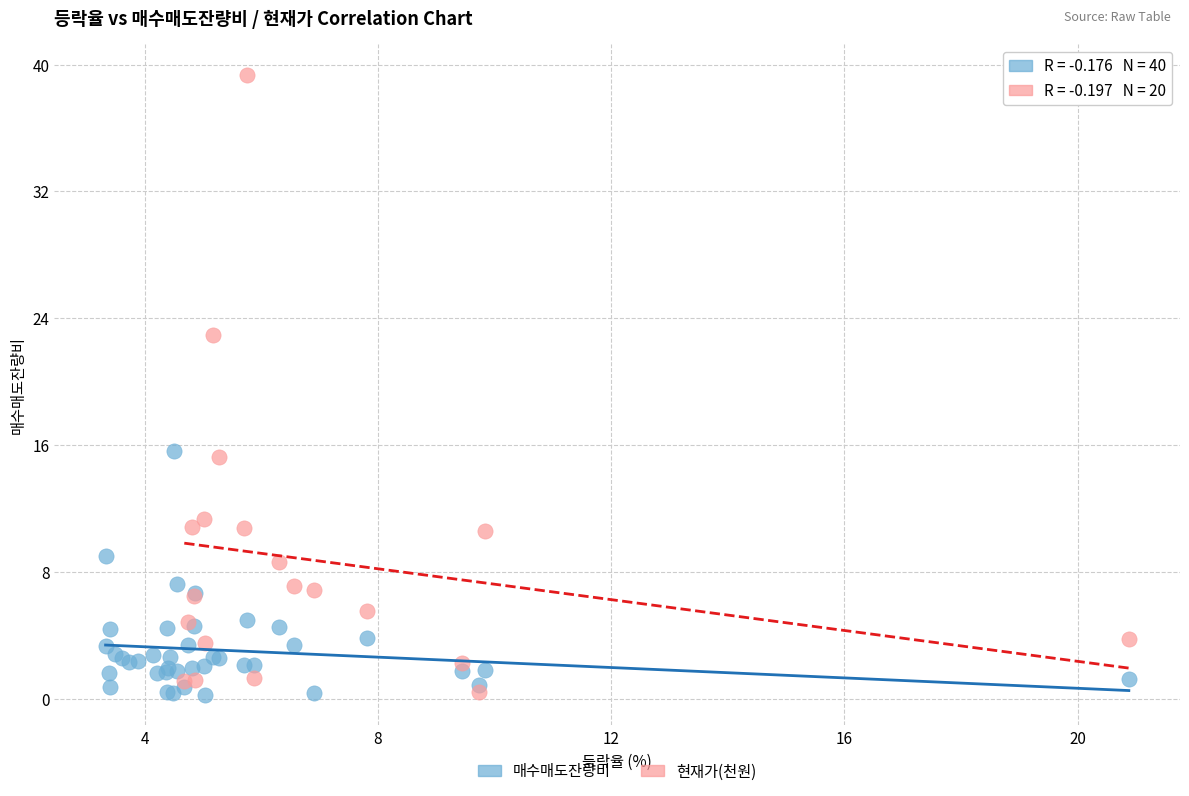

Which series reaches the maximum Y coordinate?

현재가(천원)